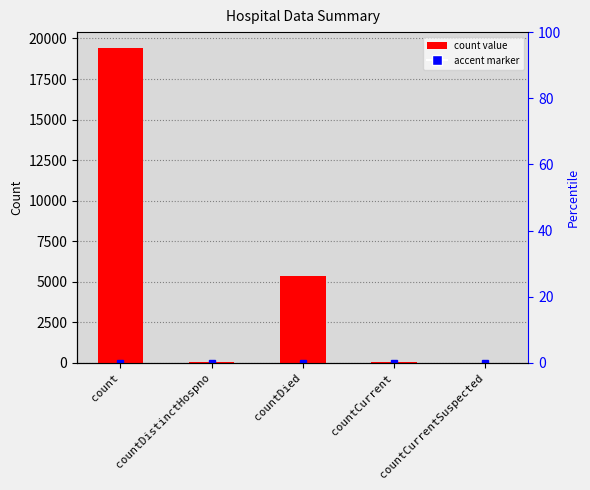

What position from the left is countDistinctHospno?

2